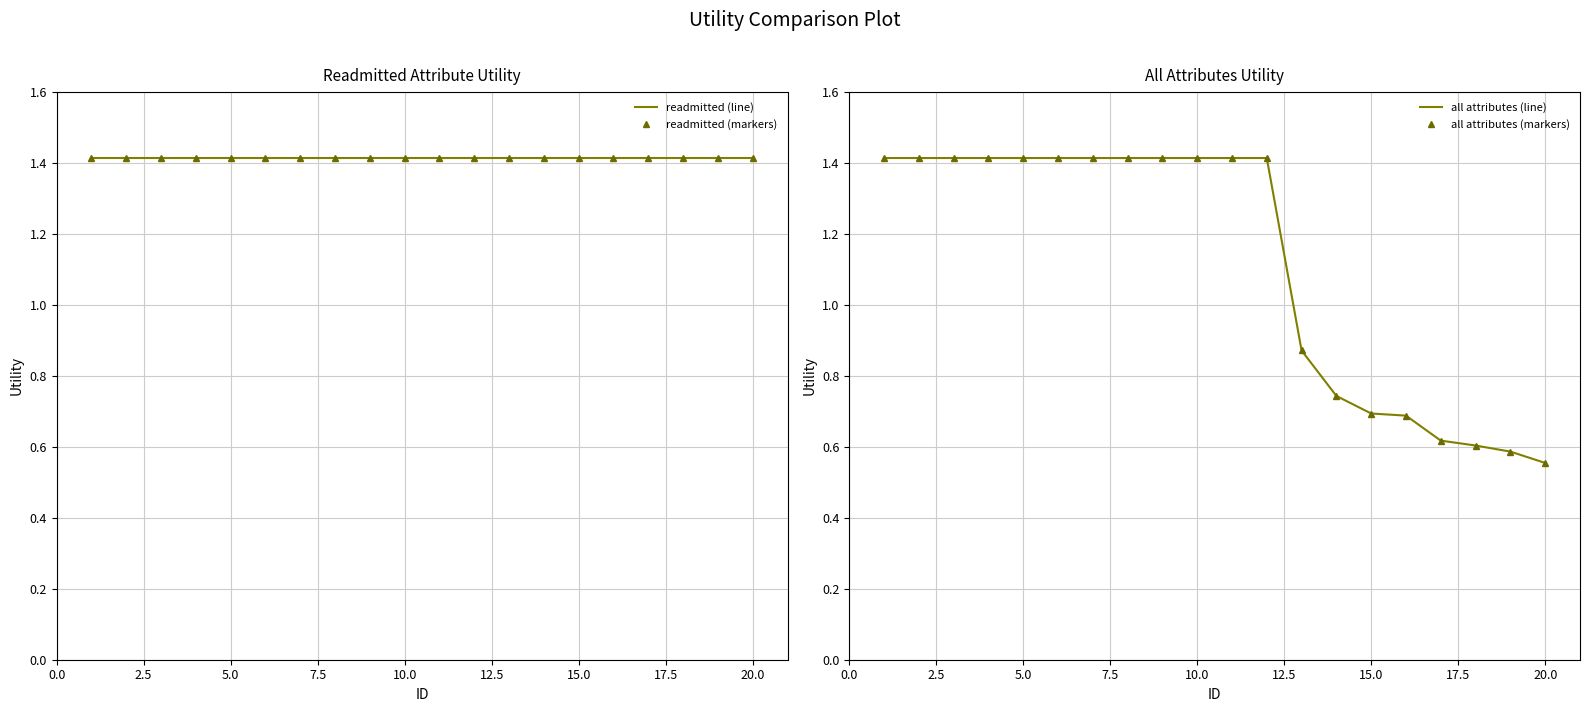

Which series has the largest total across all categories?

readmitted (line)